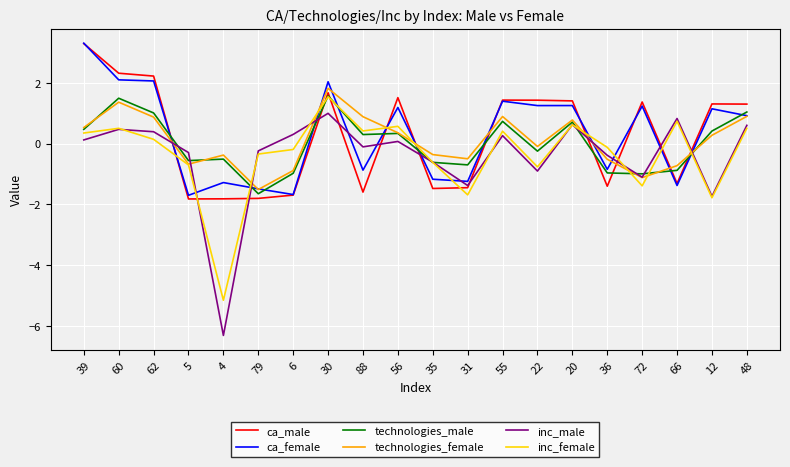

Read the technologies_female value at 62.

0.9